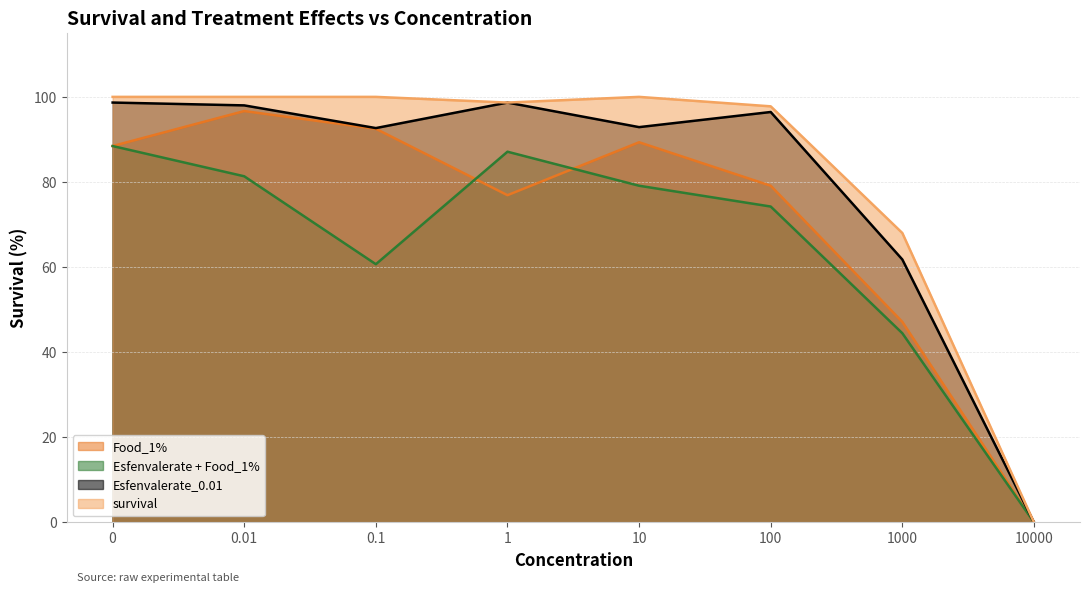

In Esfenvalerate_0.01, how many points are lower than both neighbors (excluding endpoints)?

2